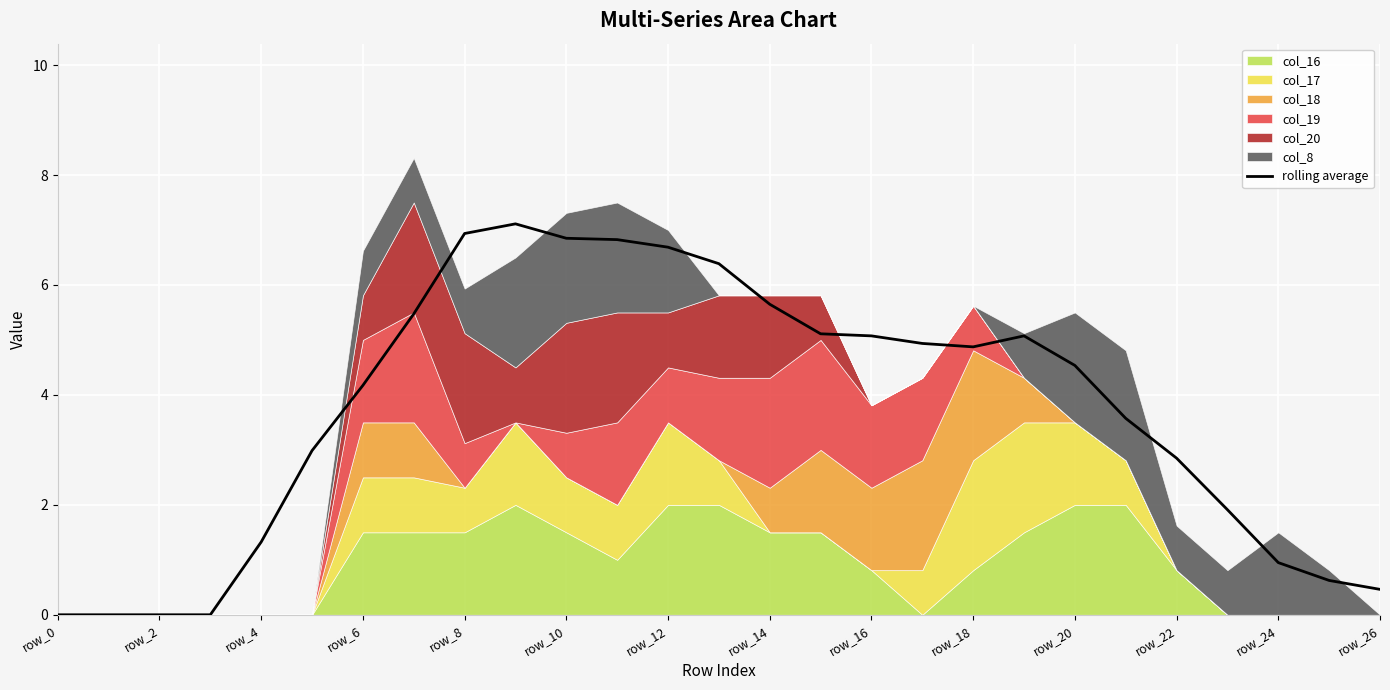

Reading right to left, what are all the values shown in this chart?

0.5	0.6	0.9	1.9	2.8	3.6	4.5	5.1	4.9	4.9	5.1	5.1	5.6	6.4	6.7	6.8	6.8	7.1	6.9	5.5	4.2	3.0	1.3	0.0	0.0	0.0	0.0